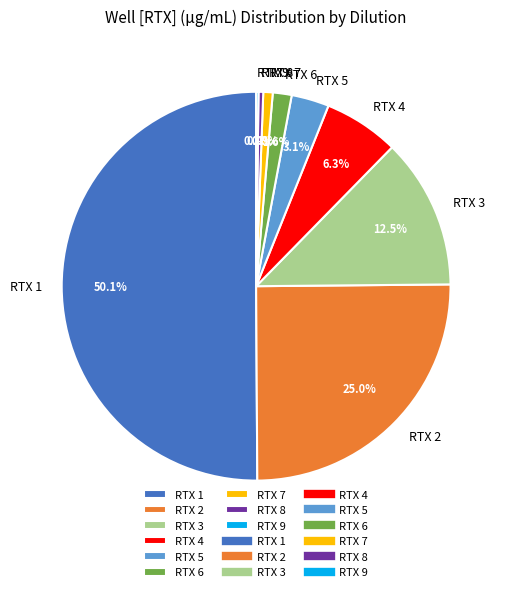

Does RTX 4 represent more than half of the total?

No